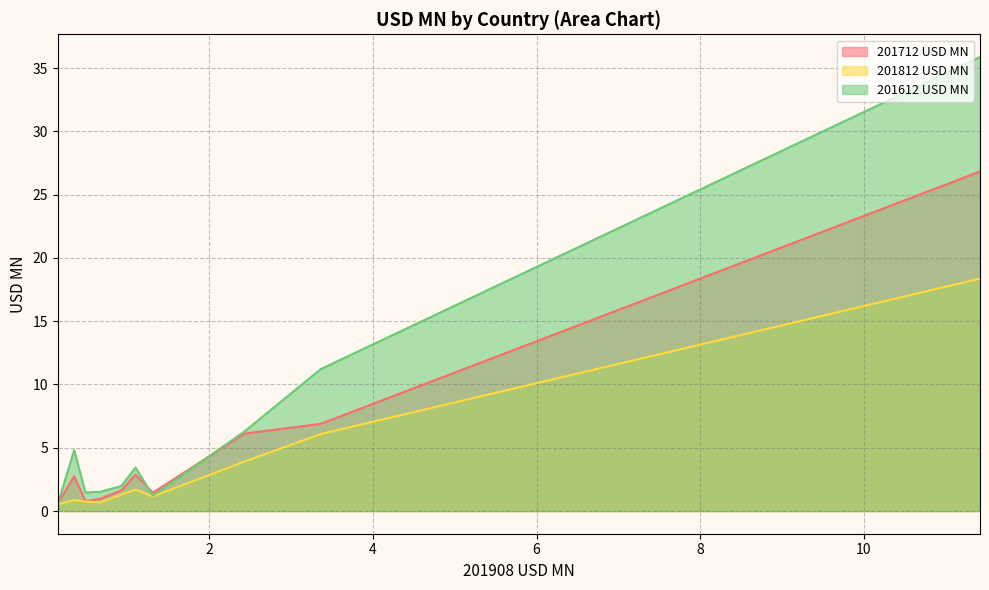

Which series has the largest total across all categories?

201612 USD MN